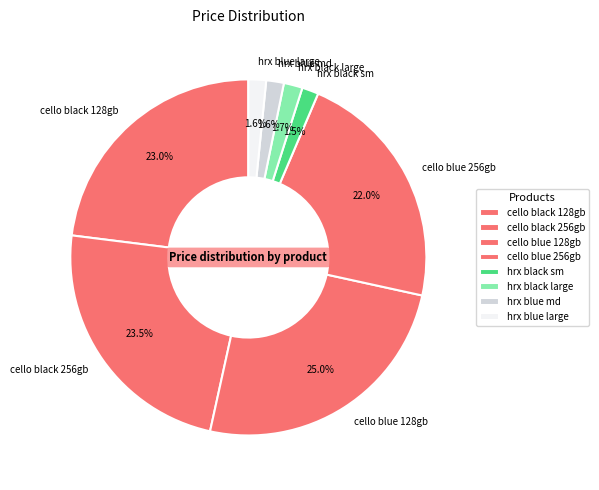

Count the number of slices in the pie.

8